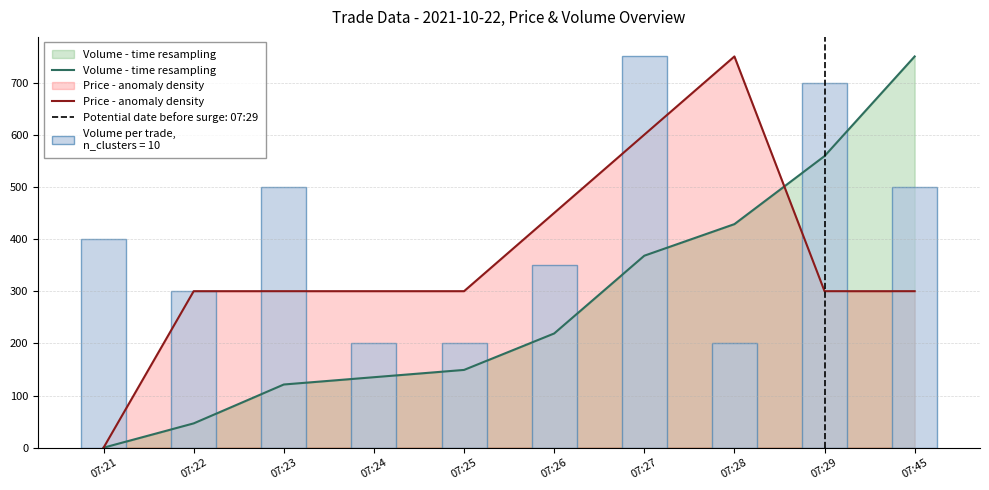

Which series has the largest total across all categories?

Price - anomaly density